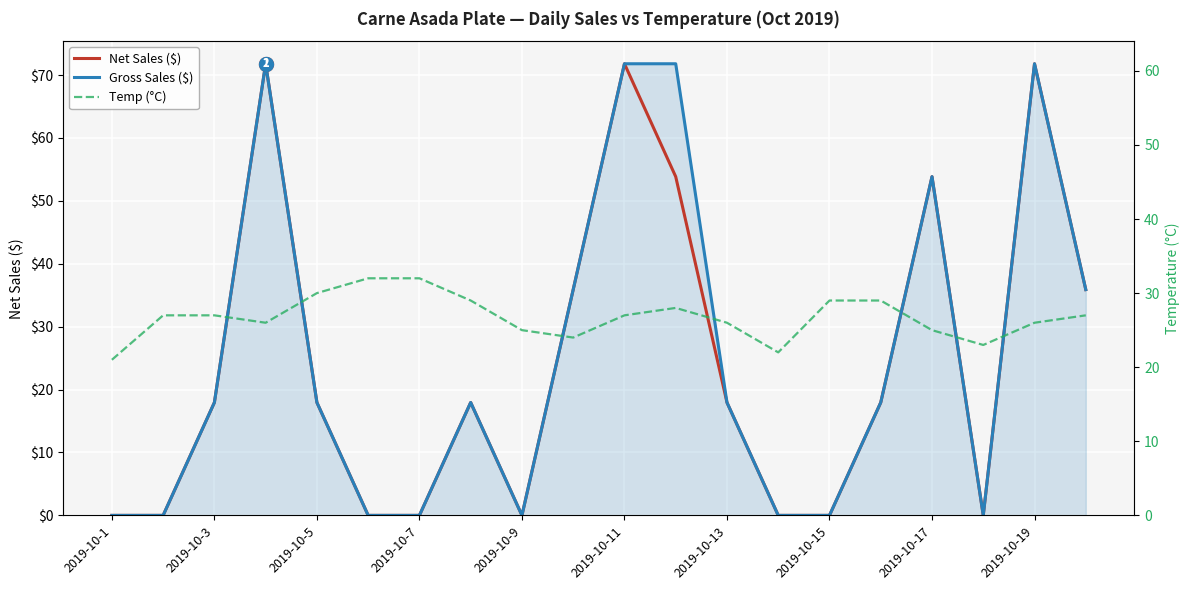

True or false: Temp (°C) has a value of 13.3 at 2019-10-19.

False